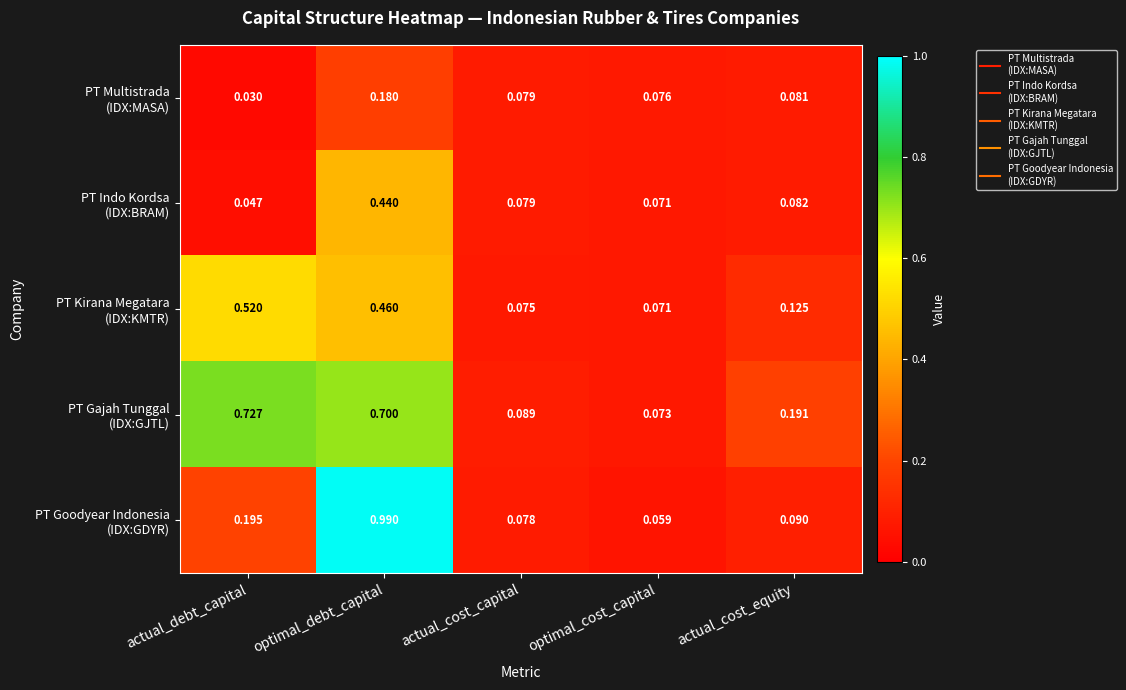

At which category is the sum across all series the highest?

optimal_debt_capital